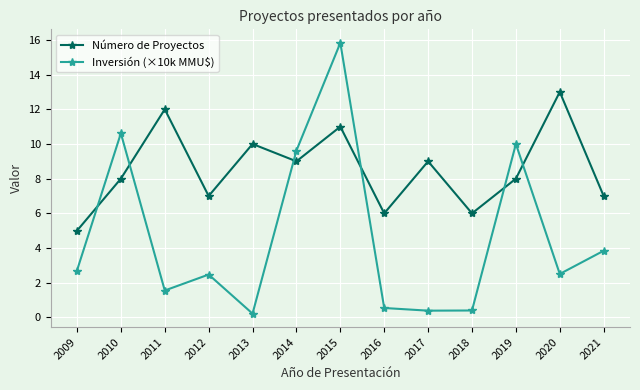

What is the lowest value of the Número de Proyectos series?

5.0